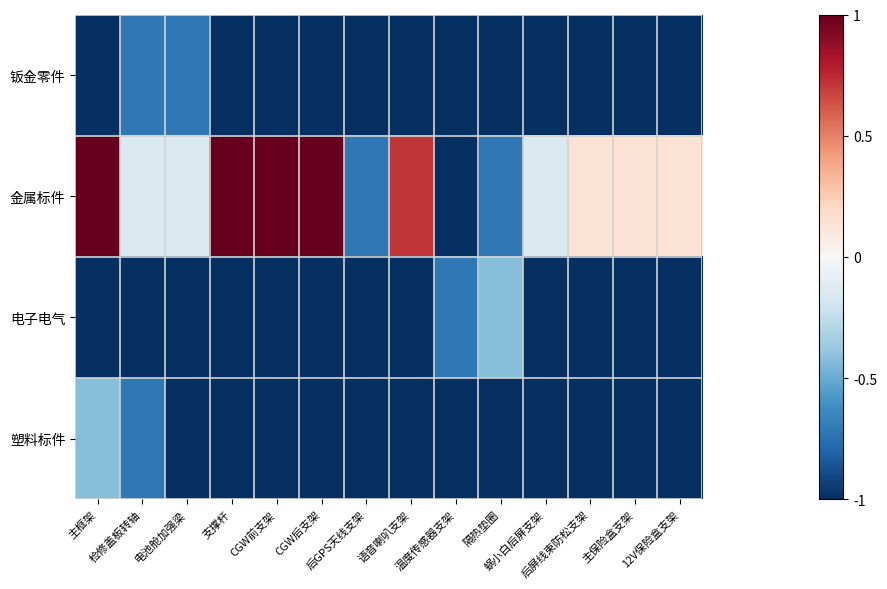

Which category has the highest value across all series?

主框架